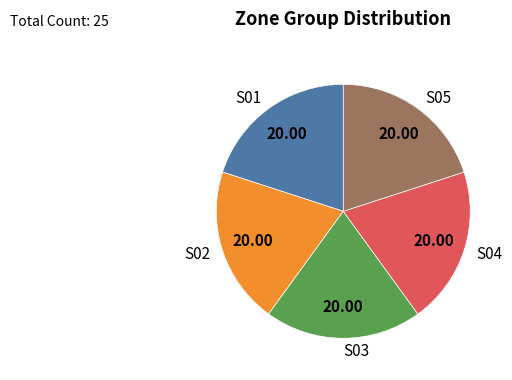

Do S03 and S05 together represent more than half of the pie?

No